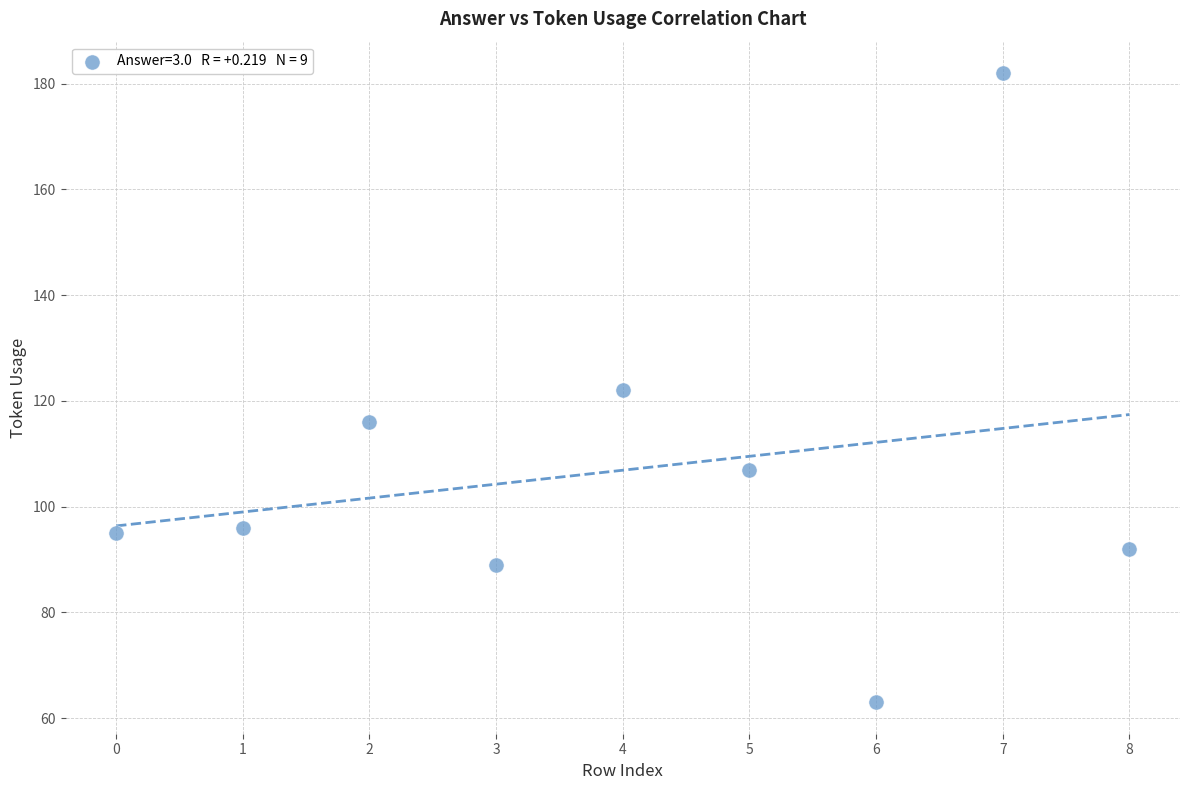

What is the average Y value?

107